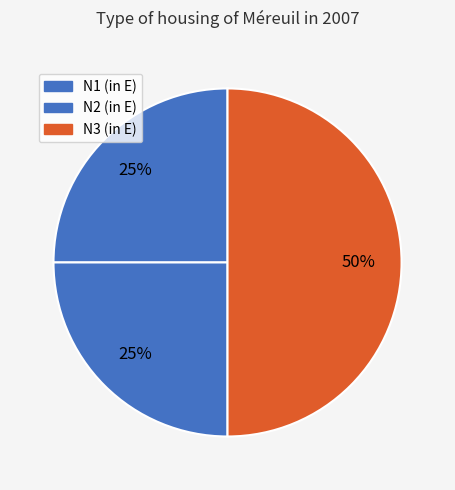

Does any single category account for the majority?

No